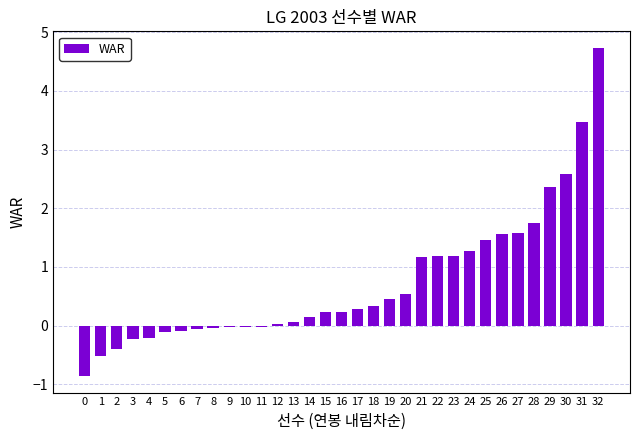

At which category does the chart reach its peak across all series?

32